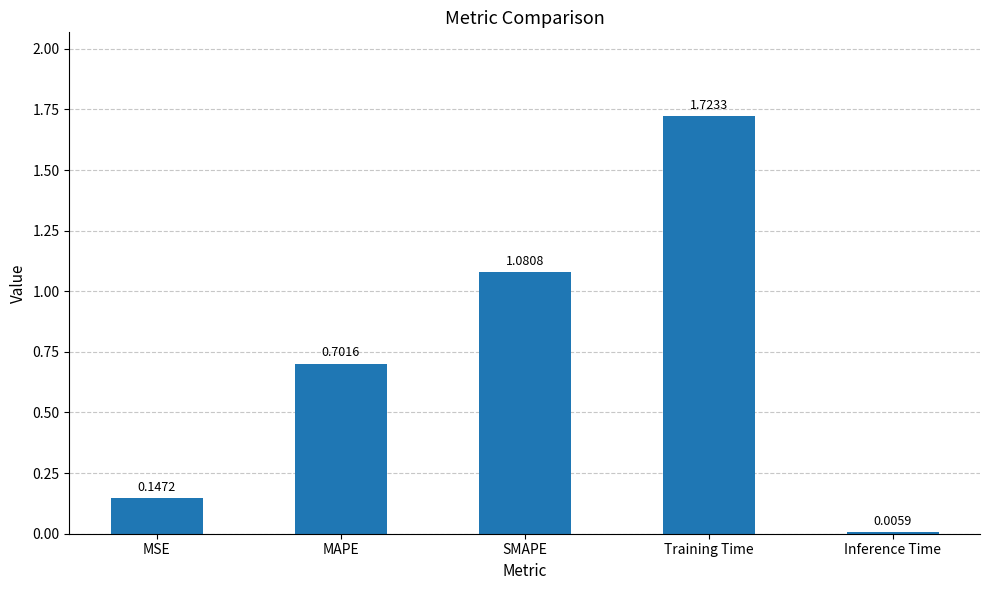

How many series are shown in this chart?

1